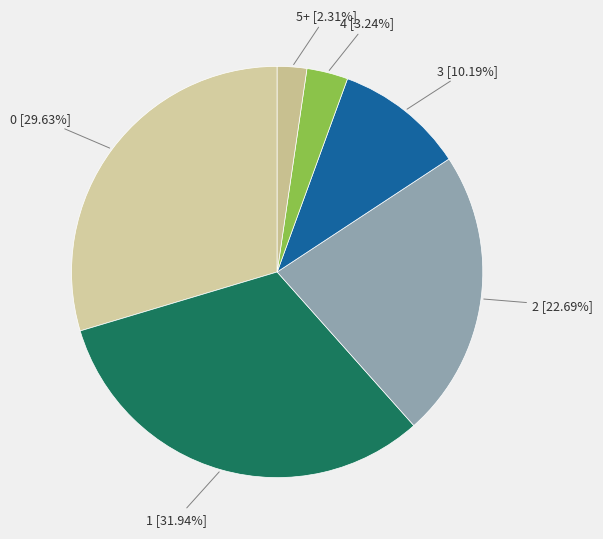

Is there any slice that represents more than half of the pie?

No